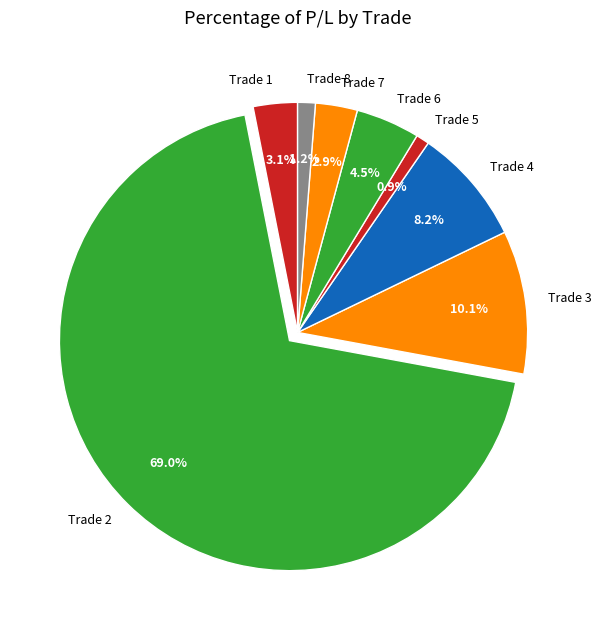

Combined, do Trade 2 and Trade 3 account for over 50%?

Yes